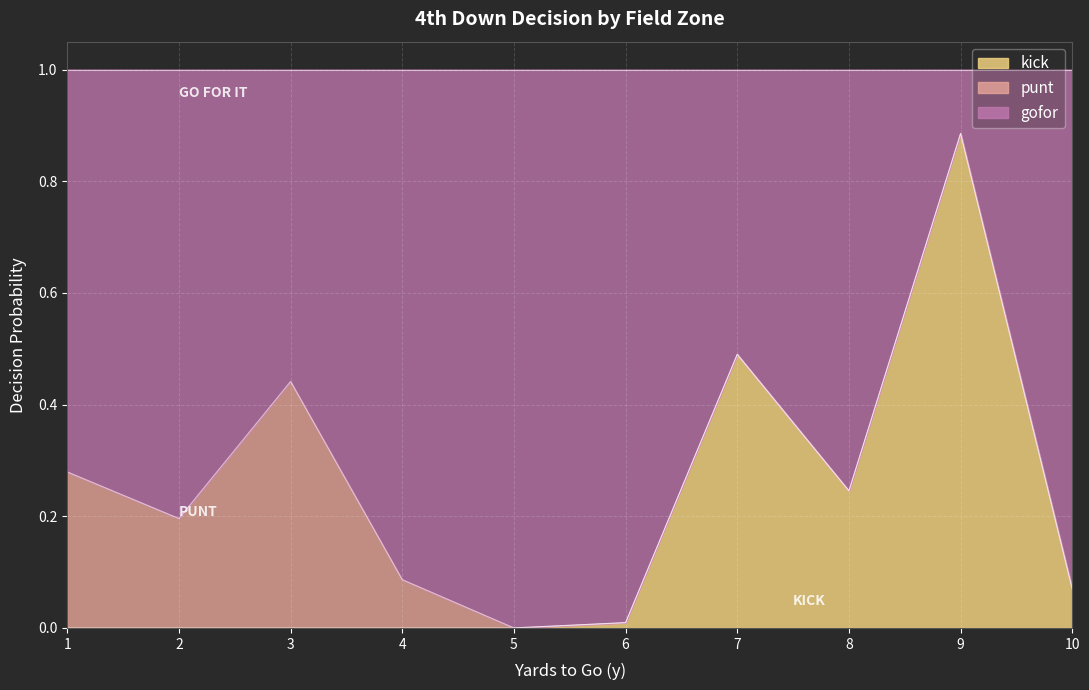

What are all the series names shown in the legend?

kick, punt, gofor